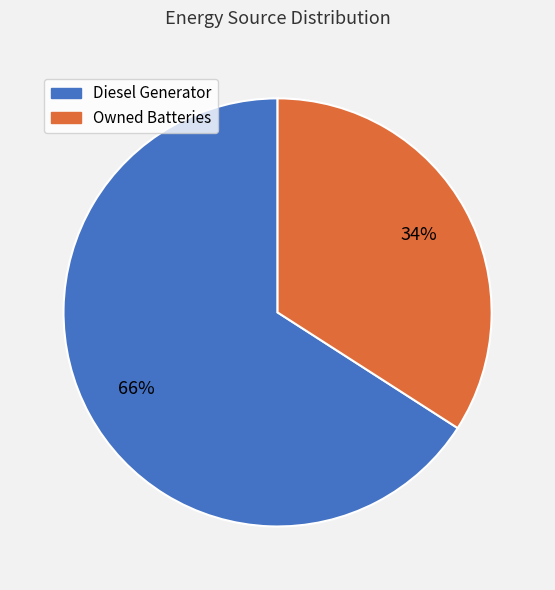

How many slices are in this pie chart?

2